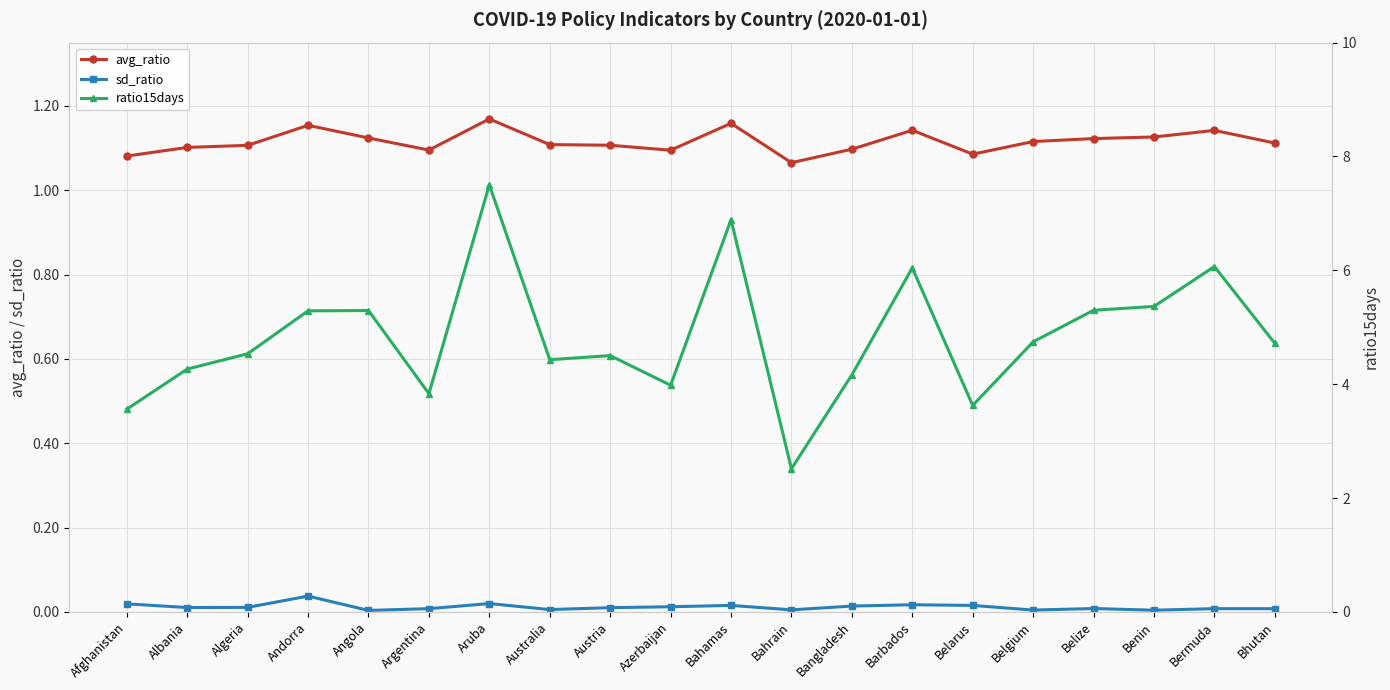

What position from the left is Aruba?

7